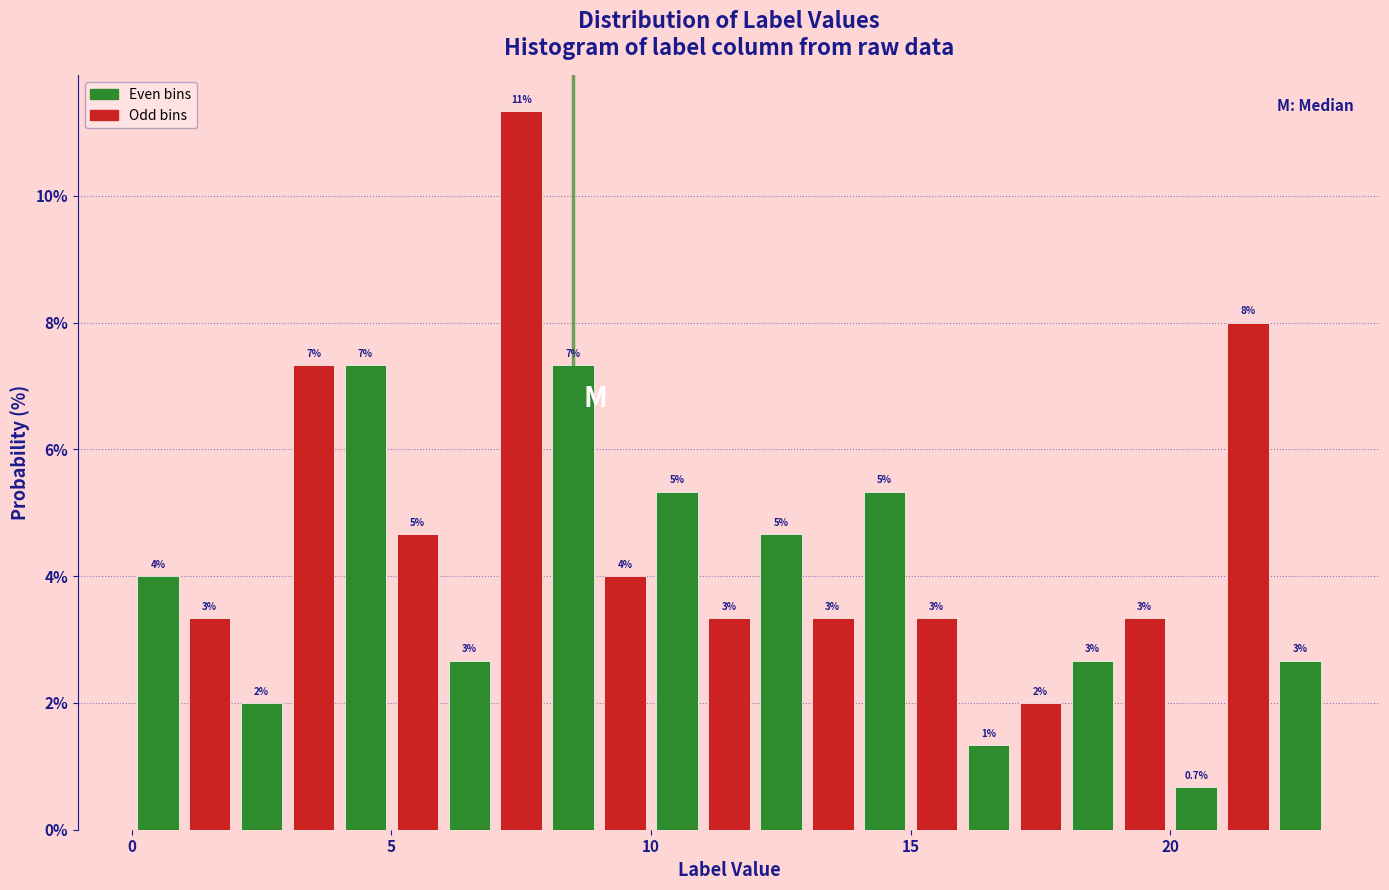

Around what value on the x-axis is the tallest bar? Give the approximate position of its centre, as read against the axis.

7.5